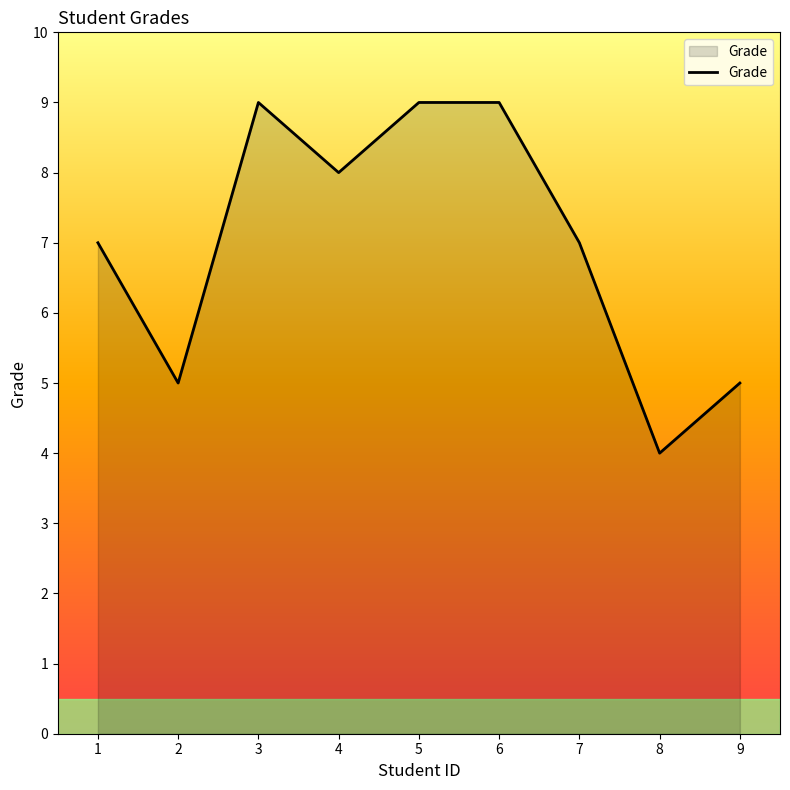

Reading left to right, extract all data points from this chart.

7	5	9	8	9	9	7	4	5